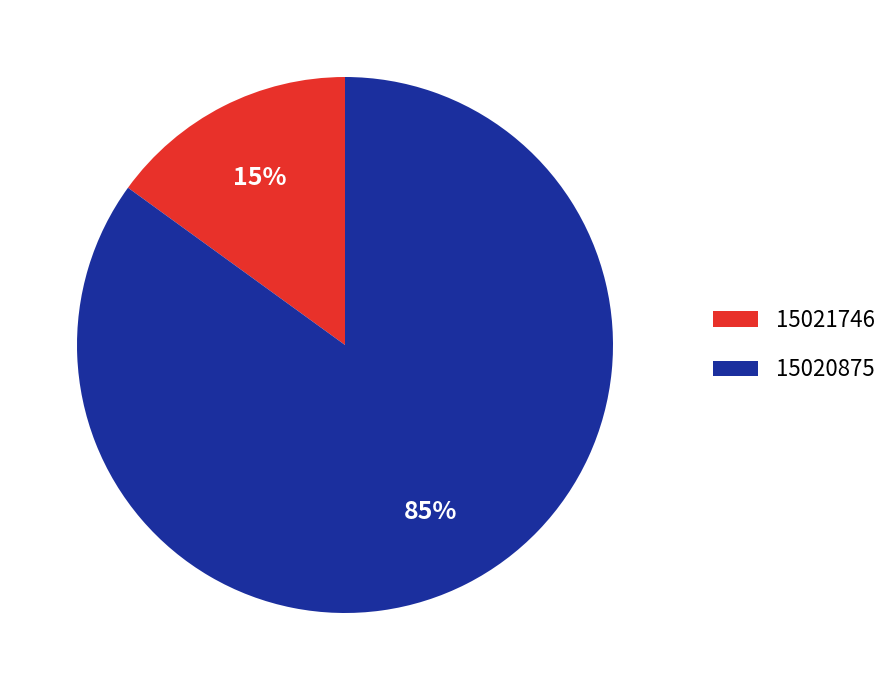

Is it true that 15020875 is 85% of the pie?

True